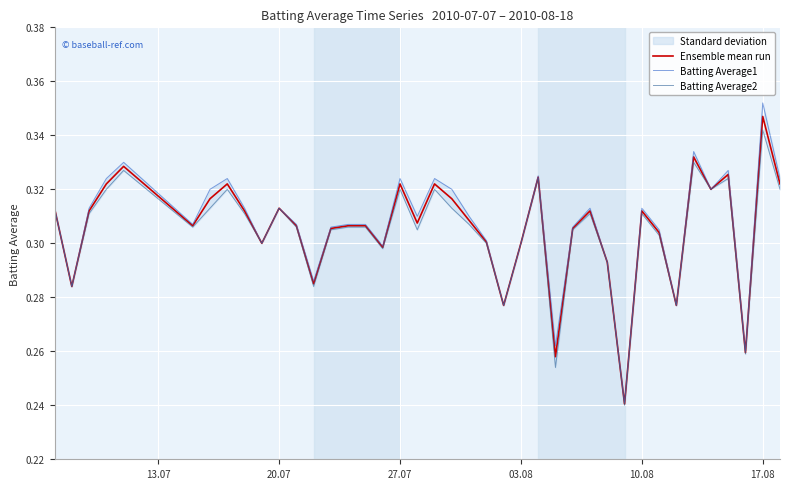

True or false: Ensemble mean run has a value of 0.2 at 10.08.

False